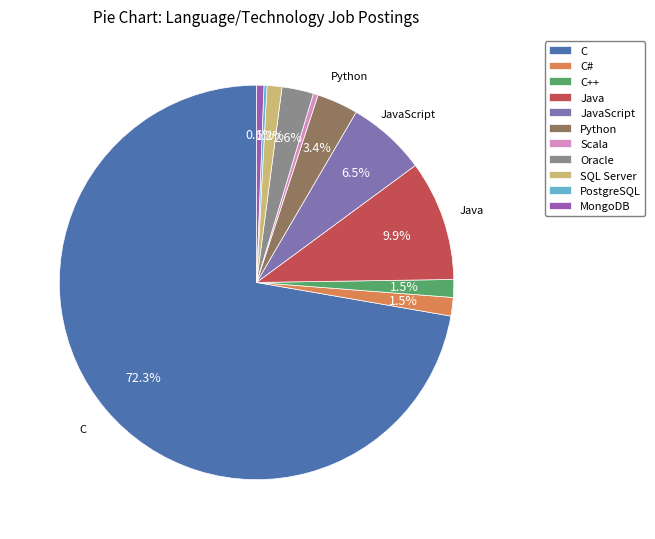

Combined, do C# and MongoDB account for over 50%?

No